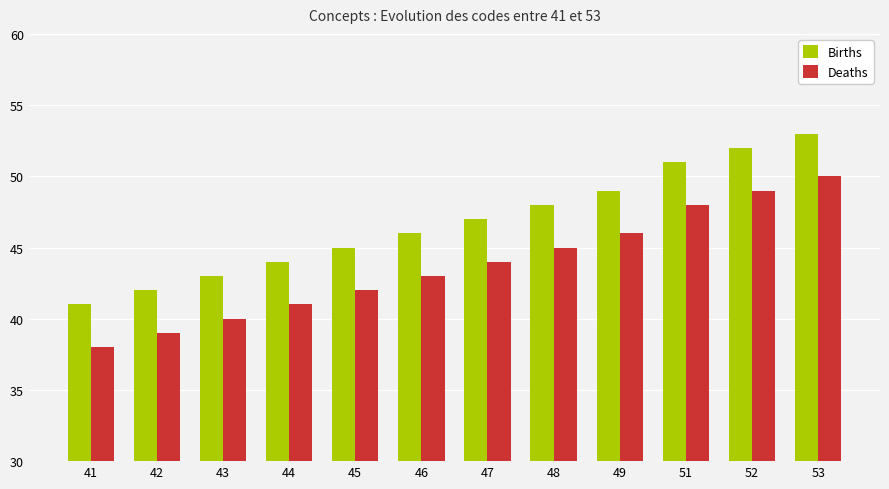

Is it true that Deaths equals 44 at 47?

True